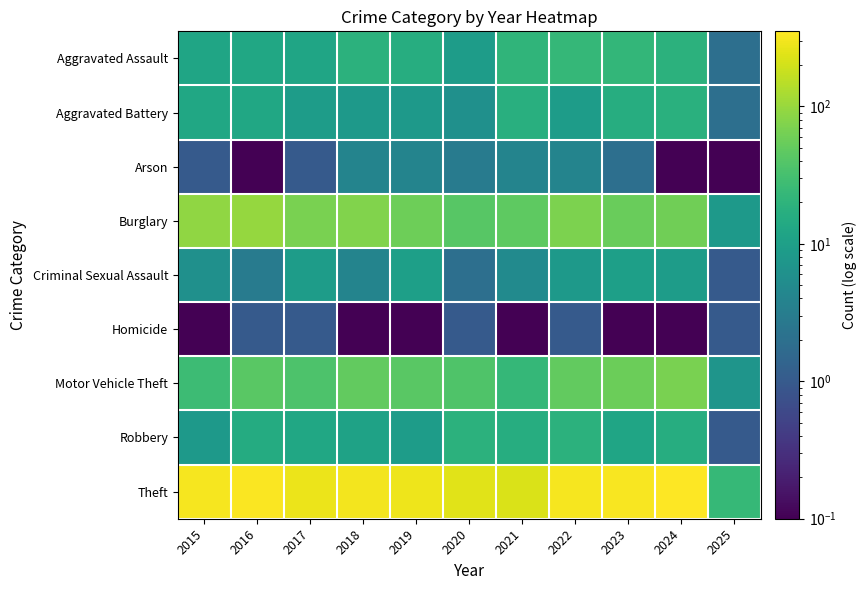

What is the difference between the highest and lowest values at 2018?

299.9